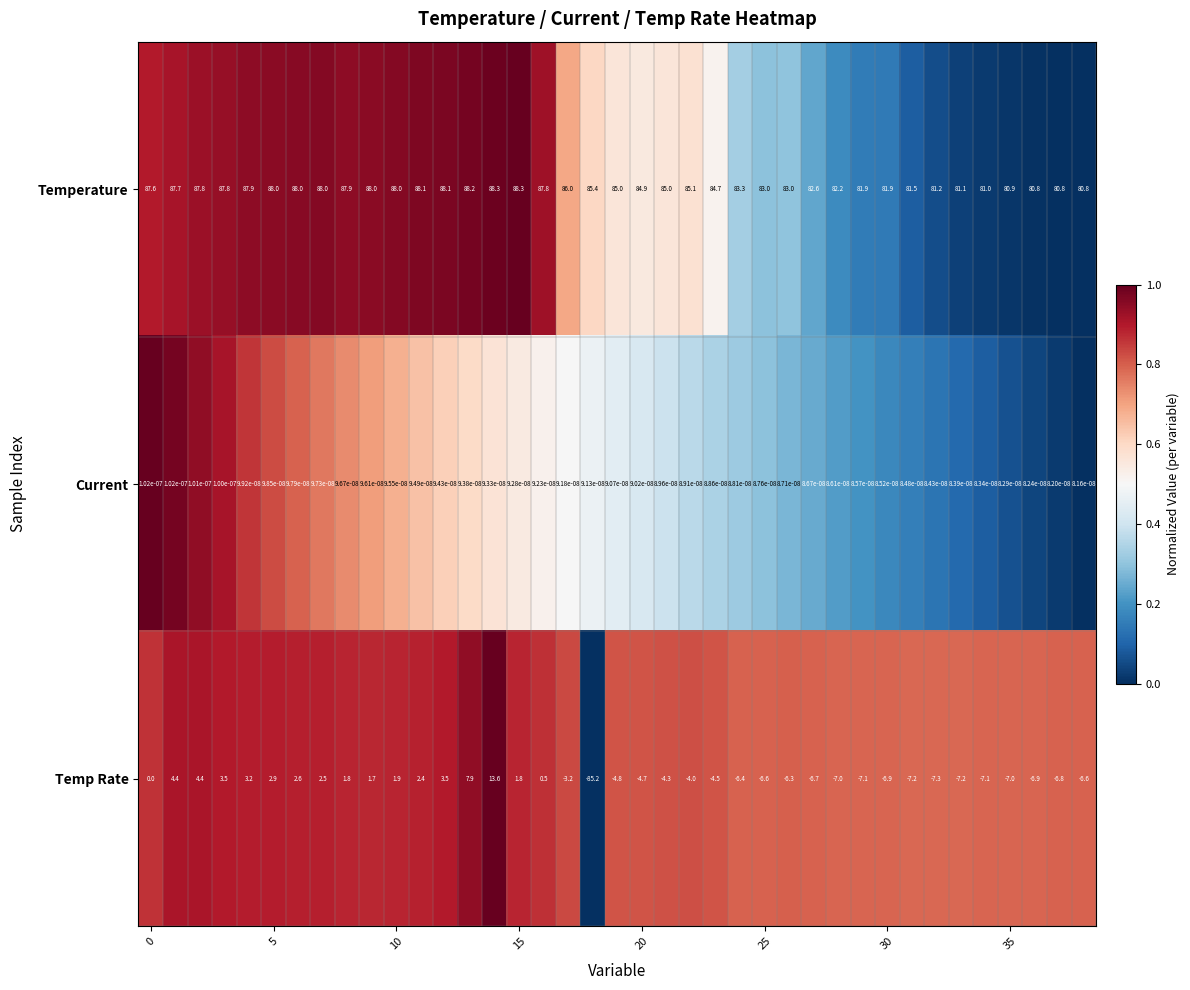

Which series has the largest range (max minus min)?

Temp Rate